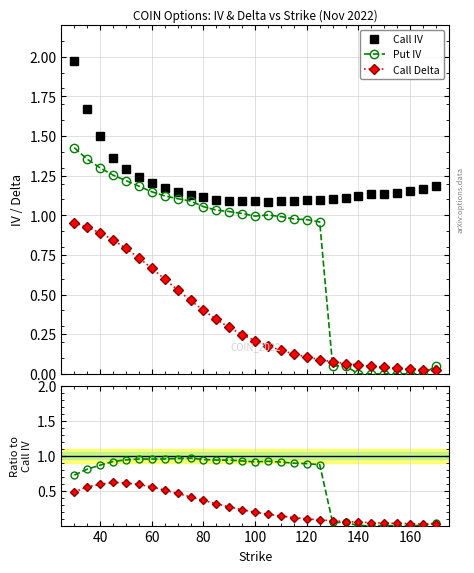

True or false: Call IV has more than 0 interior local peaks.

True